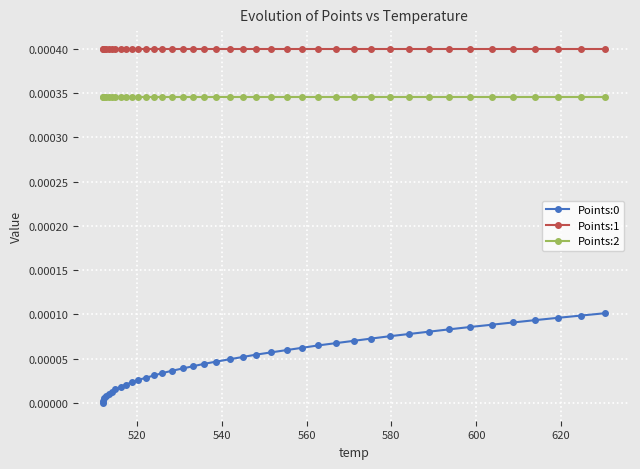

Count the number of data series in this chart.

3